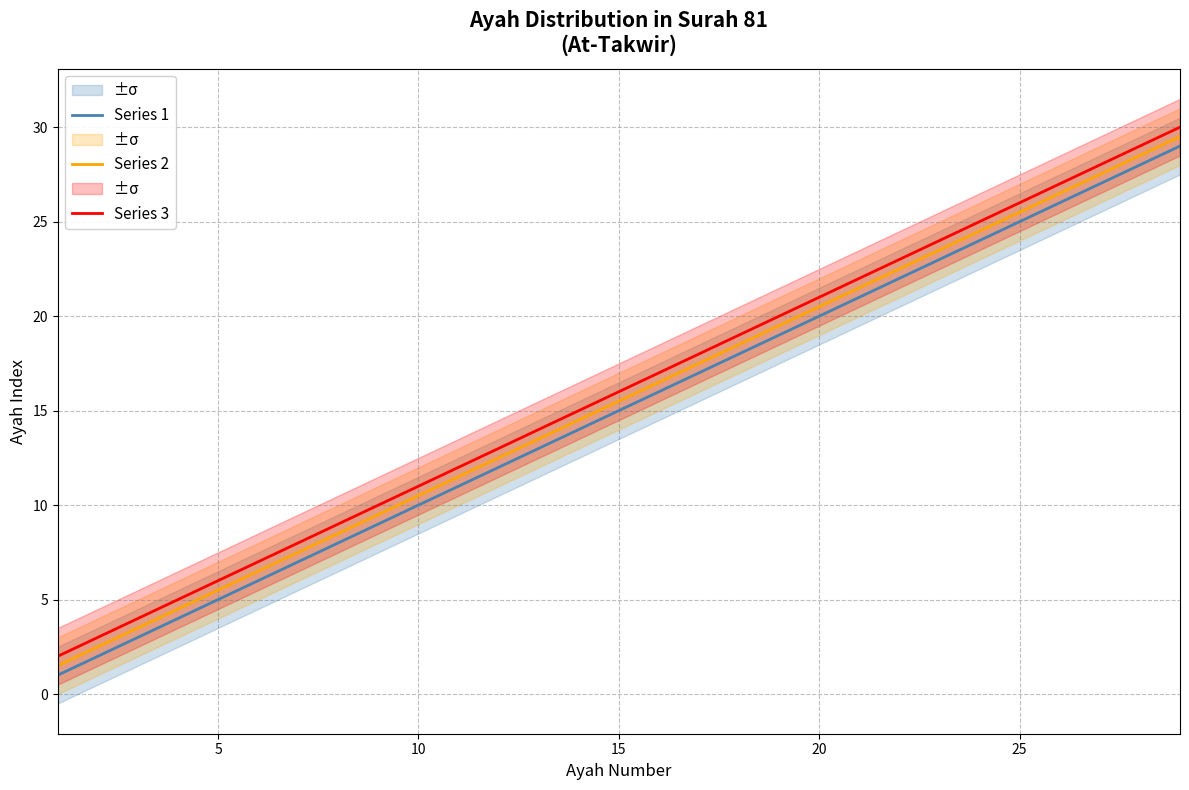

The Series 3 series shows 2.4 at 10. True or false?

False